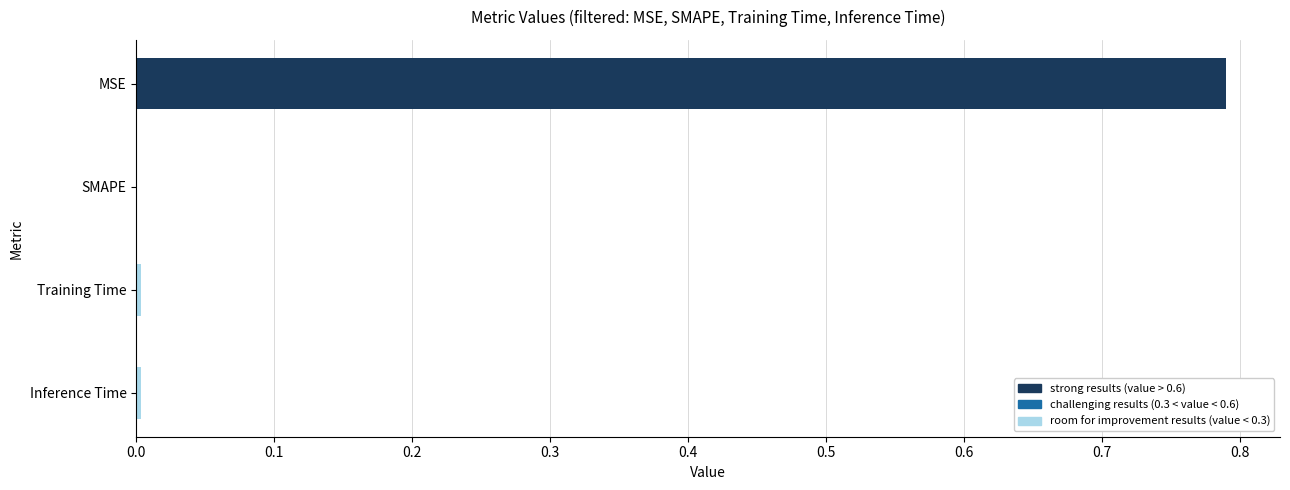

What is the average value?

0.2